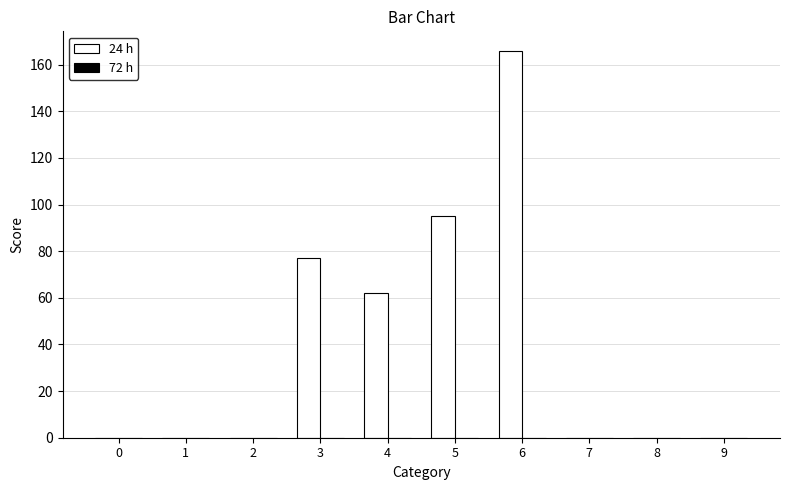

The chart shows a value of 58 at 7. True or false?

False